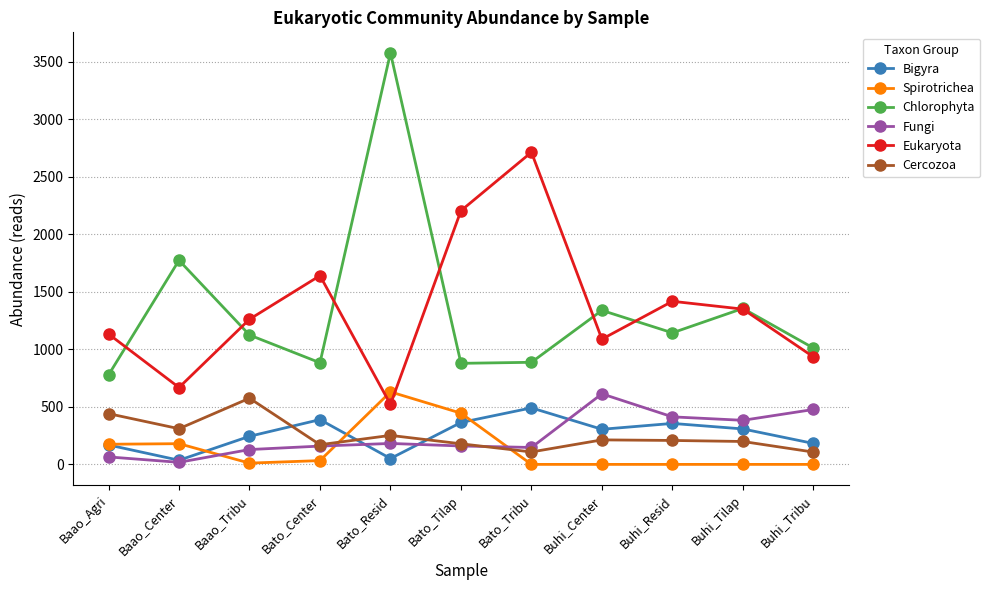

What is the label of the 4th point from the left?

Bato_Center